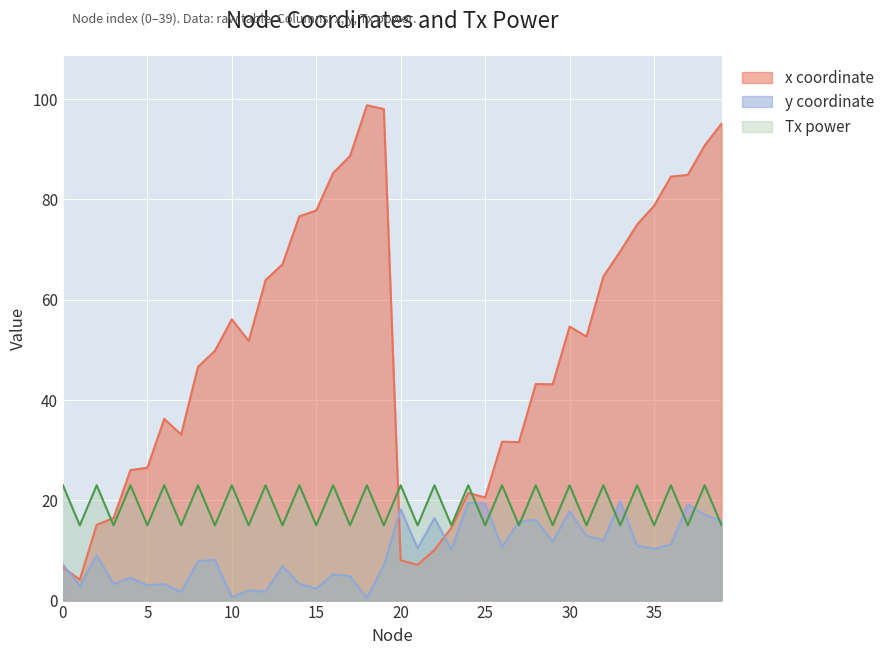

How many intersections are there between Tx power and x coordinate?

3